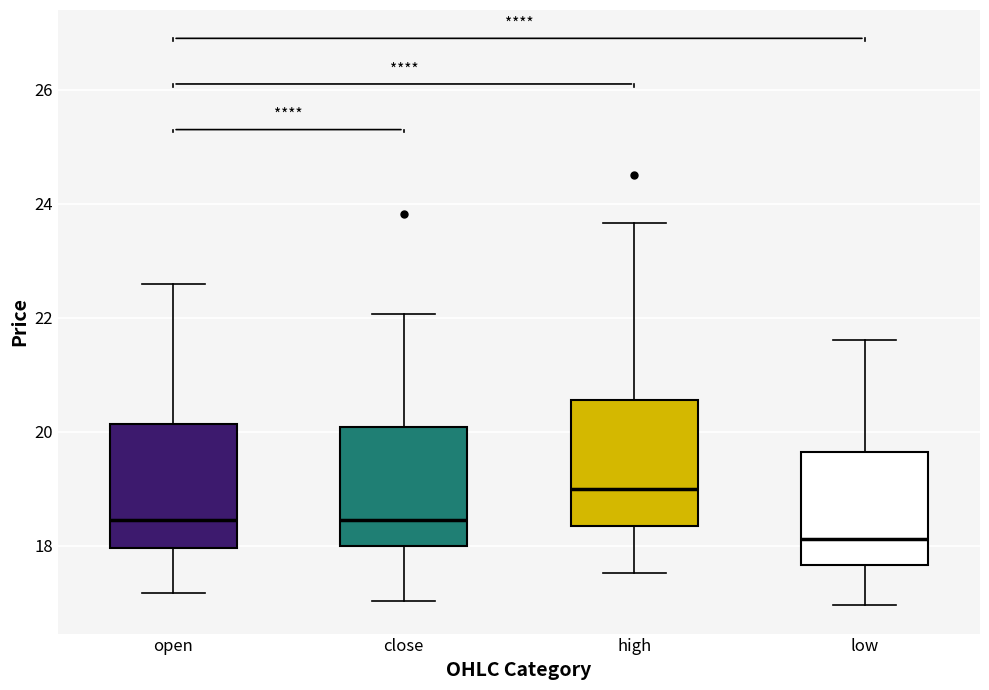

Reading left to right, transcribe this box plot: for each box, give where its median line is, the range the box spans, and where its two whiskers end, as read against the y-axis. The values are not printed on the chart, so give them approximately, as read against the axis.

open: median 18.4, box 18.0 to 20.2, whiskers 17.2 to 22.6
close: median 18.4, box 18.0 to 20.0, whiskers 17.0 to 22.0
high: median 19.0, box 18.4 to 20.6, whiskers 17.6 to 23.6
low: median 18.2, box 17.6 to 19.6, whiskers 17.0 to 21.6